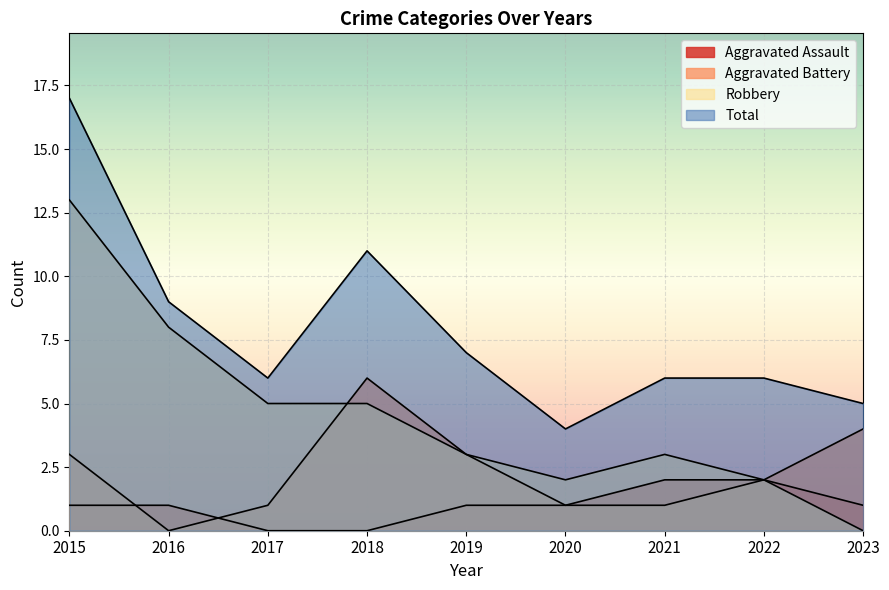

Which category has the highest value in the Total series?

2015